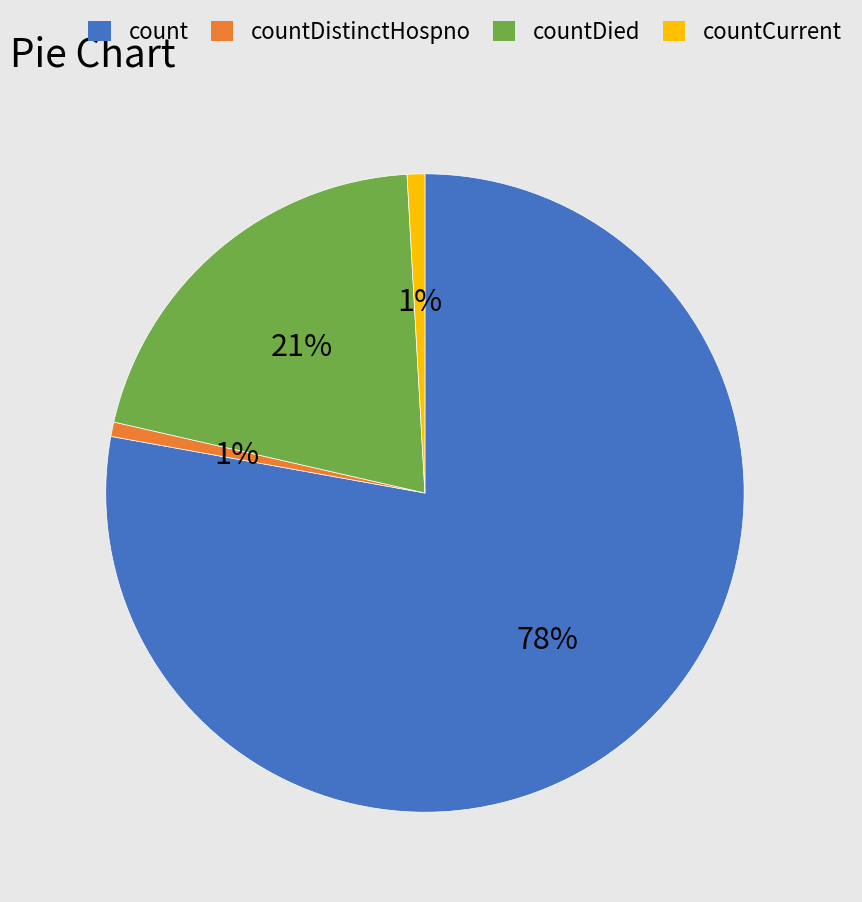

To the nearest percent, what is the average slice percentage?

25%